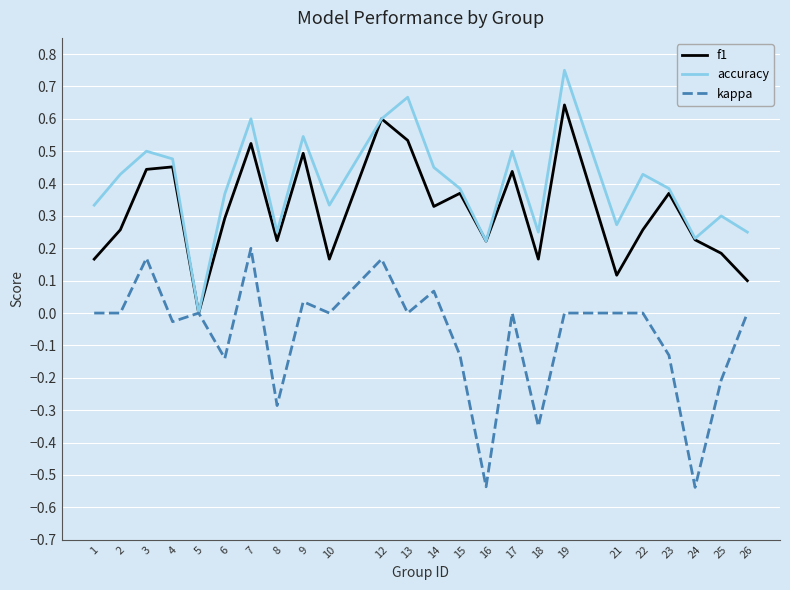

The accuracy series shows 0.9 at 13. True or false?

False